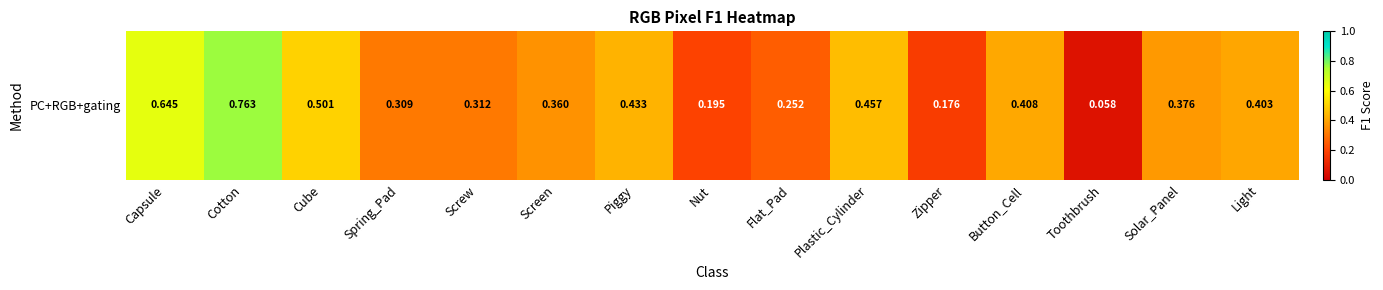

True or false: the data shows 0.7 at Piggy.

False